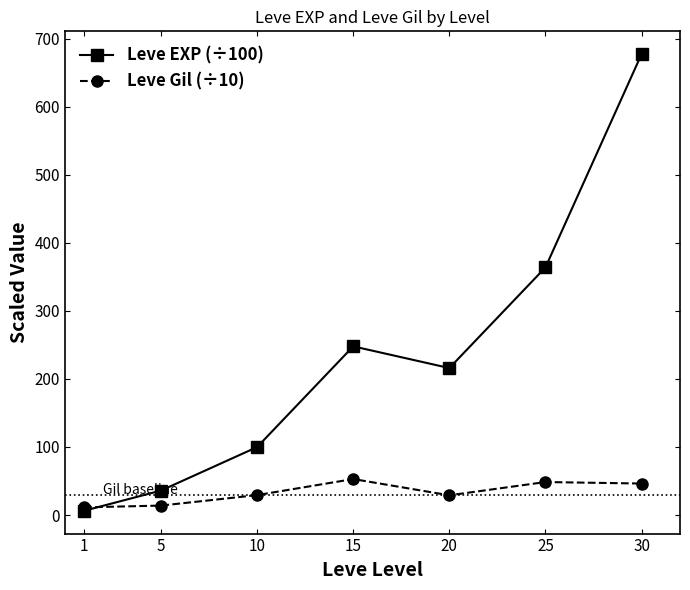

Where do Leve Gil (÷10) and Leve EXP (÷100) first cross each other?

1 and 5